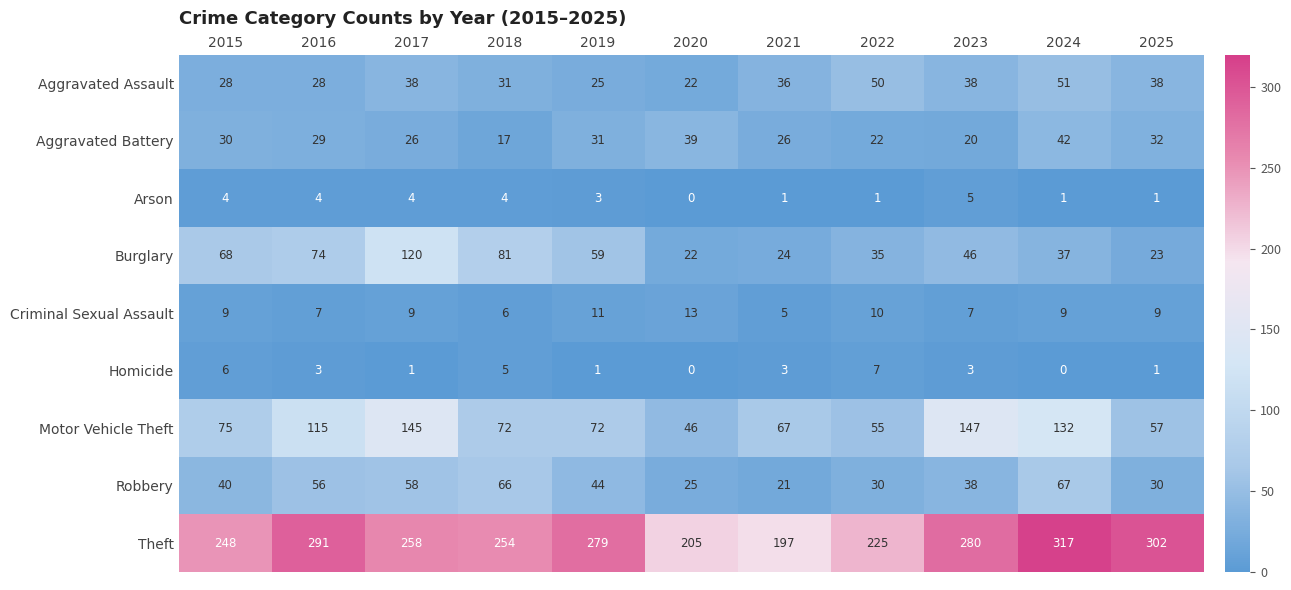

True or false: Motor Vehicle Theft has a value of 26 at 2015.

False